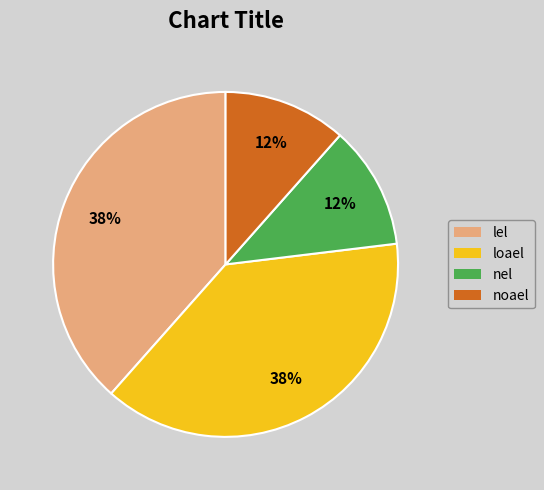

To the nearest percent, what is the combined percentage of noael and loael?

50%